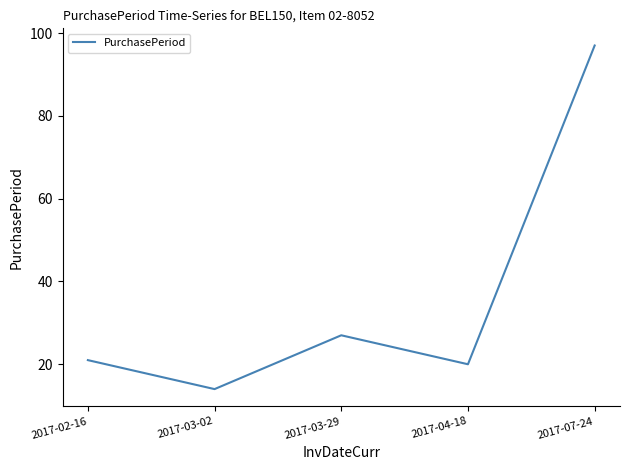

What is the difference between the maximum and second lowest values?

77